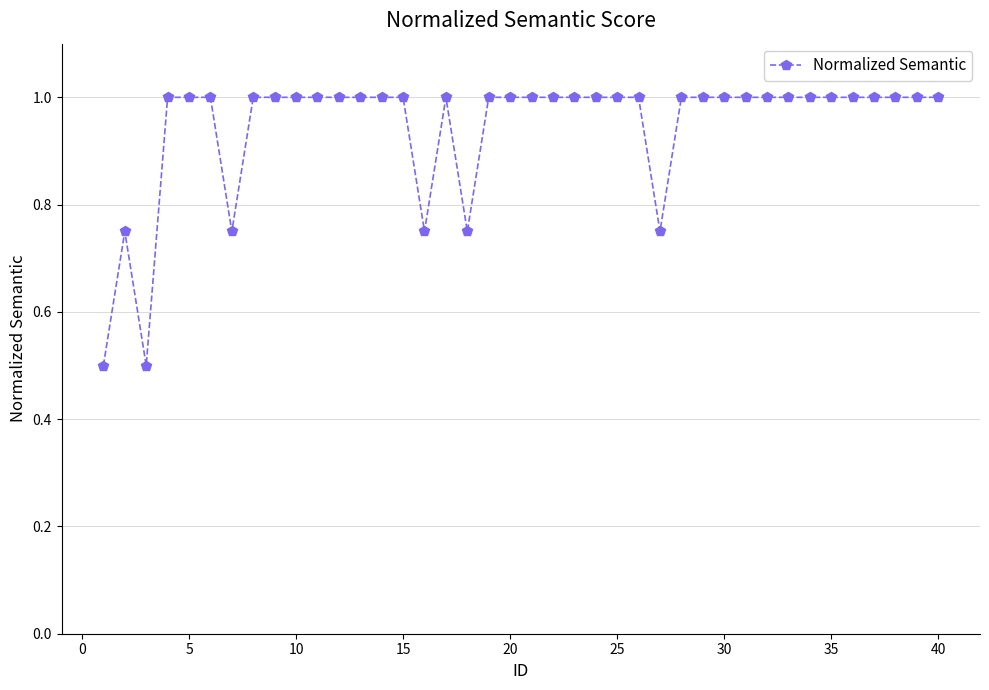

What is the minimum value shown in the chart?

0.5